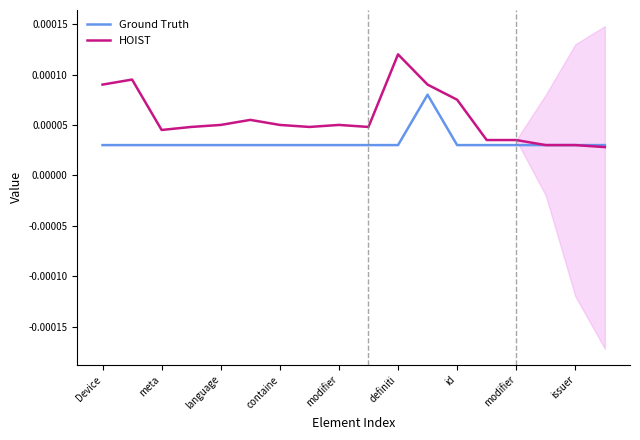

Rank the series by their maximum value, from lowest to highest.

Ground Truth, HOIST